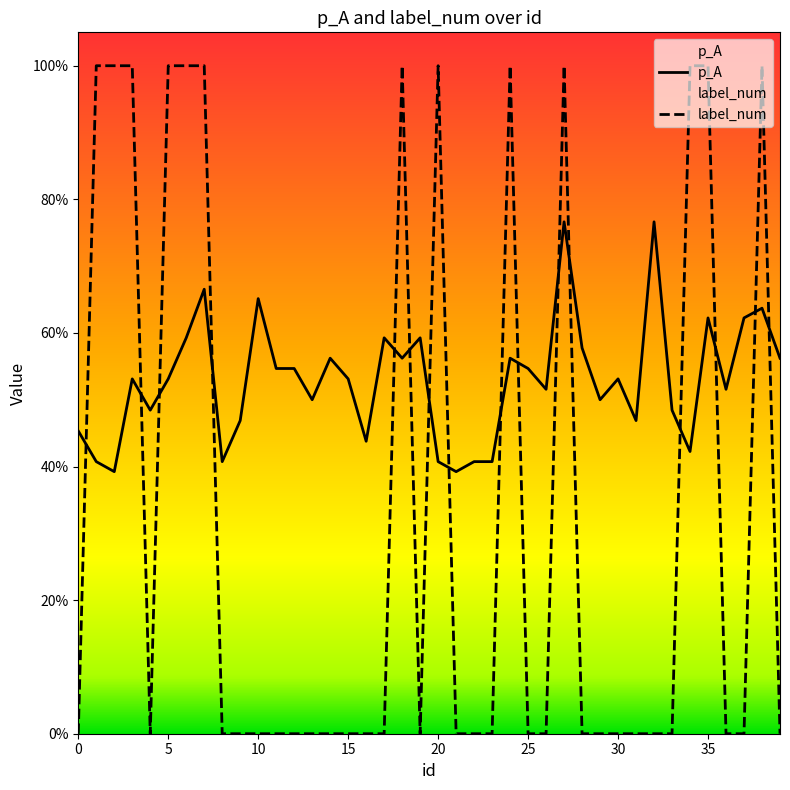

The label_num series shows 1.0 at 2. True or false?

True